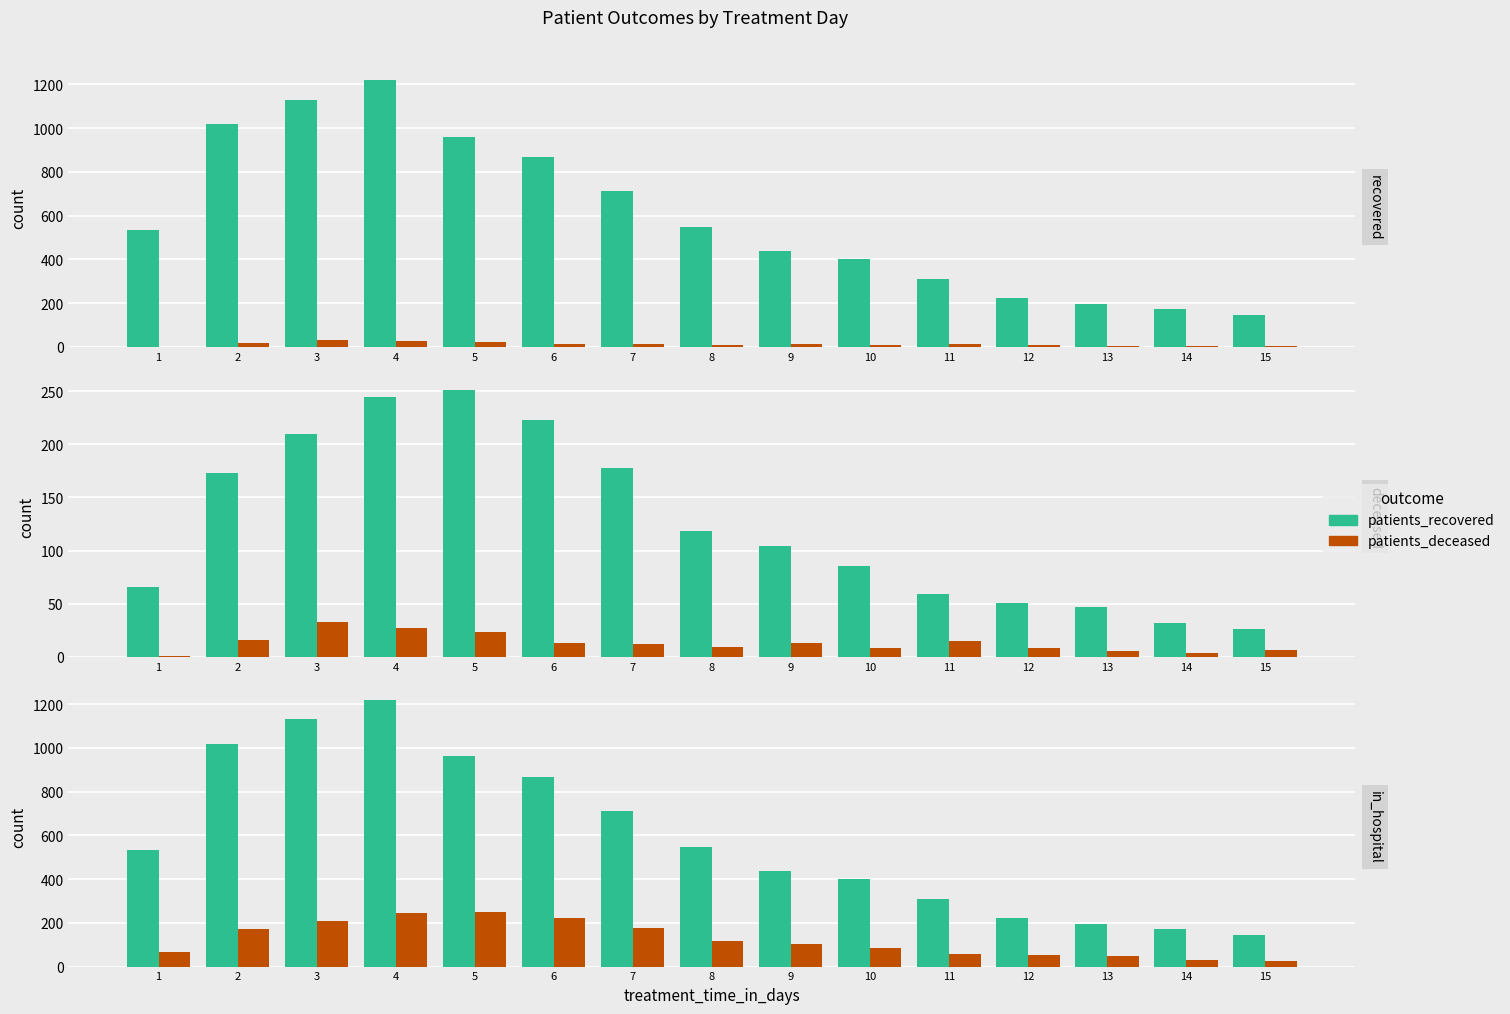

At which label does patients_deceased first exceed 104?

2